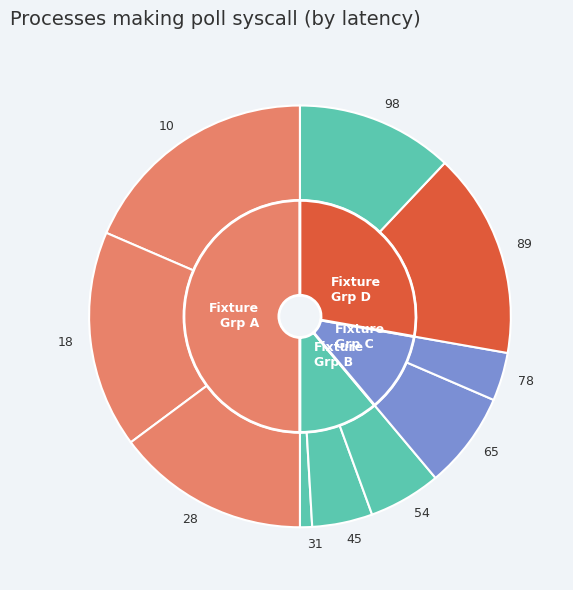

Which slice is the largest?

10